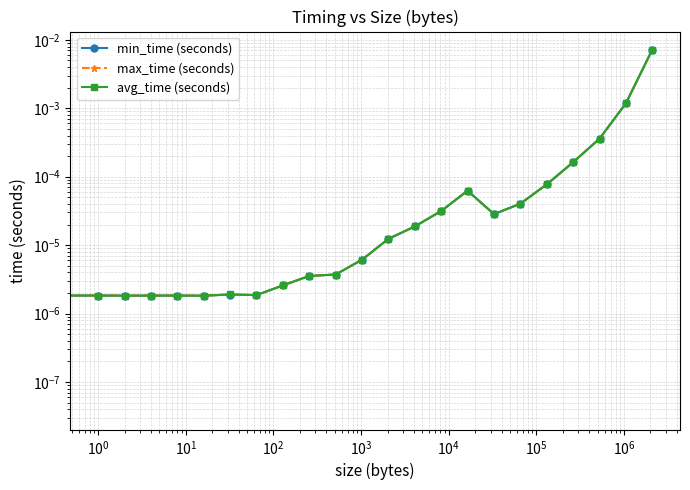

List the series in order of their overall mean, lowest first.

min_time (seconds), avg_time (seconds), max_time (seconds)